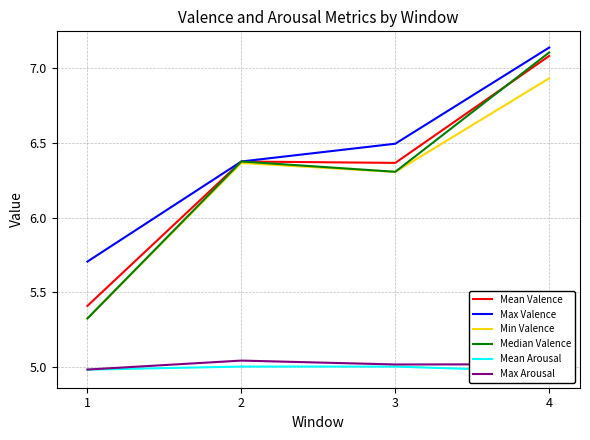

True or false: Max Arousal and Min Valence intersect in this chart.

False